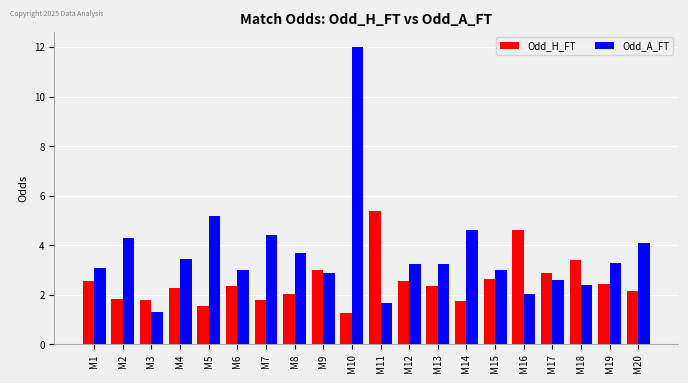

The Odd_A_FT series shows 2.0 at M16. True or false?

True